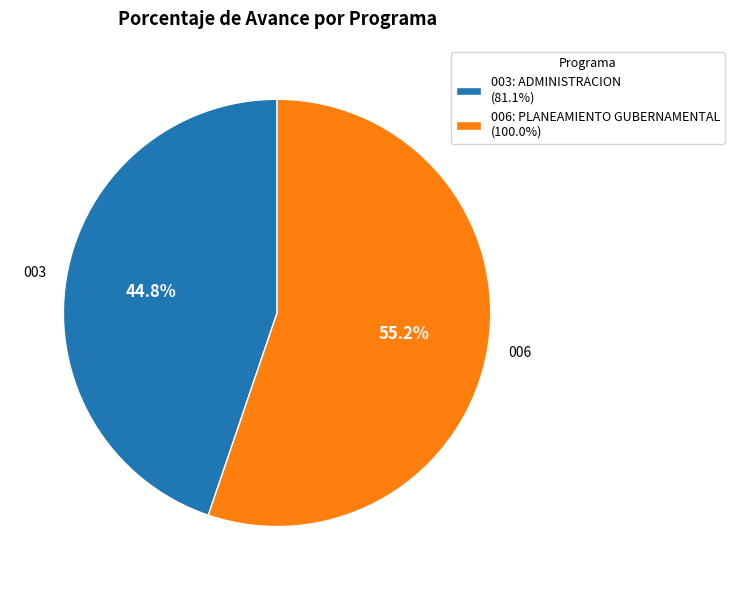

Between 006: PLANEAMIENTO GUBERNAMENTAL and 003: ADMINISTRACION, which is larger?

006: PLANEAMIENTO GUBERNAMENTAL